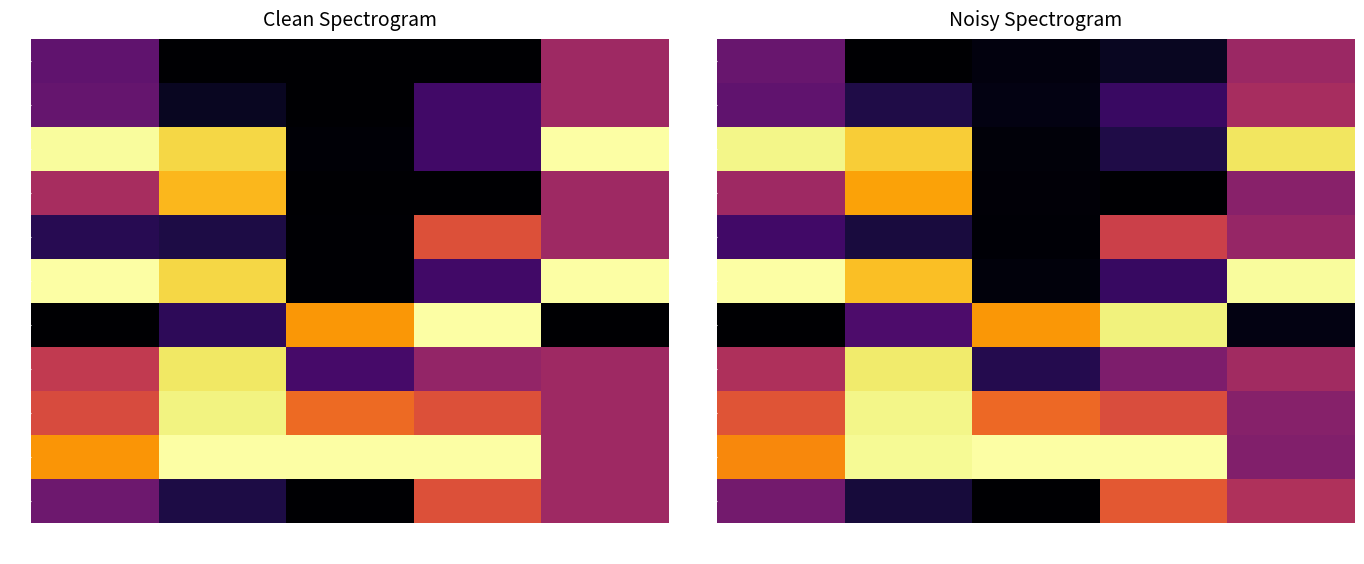

Which series has the largest range (max minus min)?

5